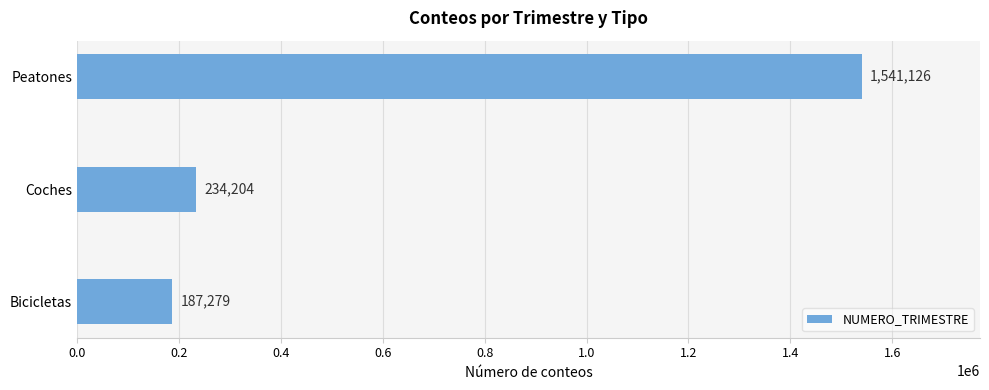

Rank the categories by value from highest to lowest.

Peatones, Coches, Bicicletas